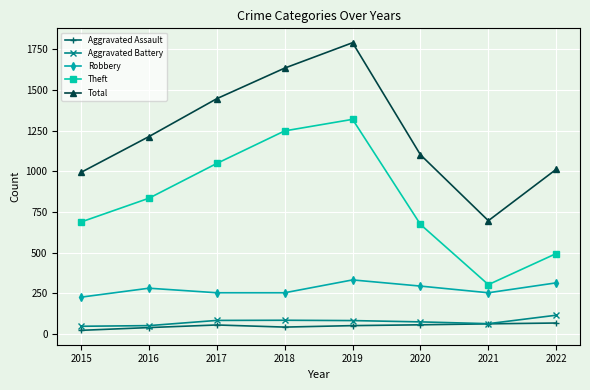

True or false: Total and Theft cross at least once.

False